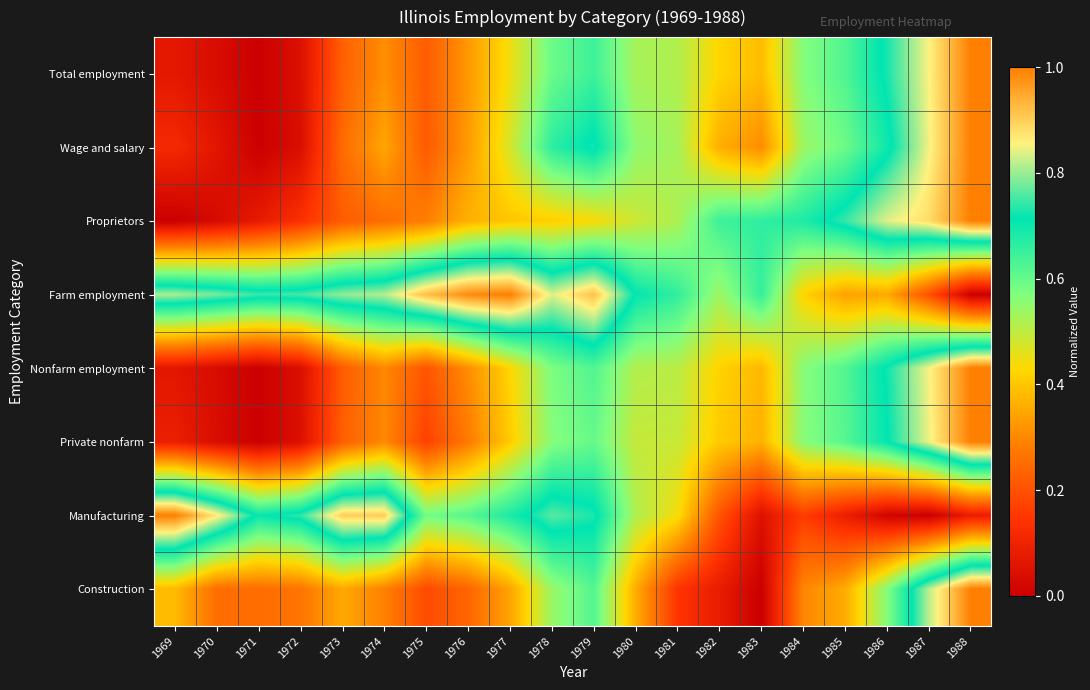

Reading left to right, what are all the values shown in this chart?

Total employment: 1969=0.1	1970=0.0	1971=0.0	1972=0.0	1973=0.2	1974=0.3	1975=0.2	1976=0.3	1977=0.4	1978=0.6	1979=0.6	1980=0.5	1981=0.5	1982=0.4	1983=0.4	1984=0.6	1985=0.6	1986=0.7	1987=0.9	1988=1.0
Wage and salary: 1969=0.1	1970=0.1	1971=0.0	1972=0.0	1973=0.2	1974=0.3	1975=0.2	1976=0.3	1977=0.5	1978=0.7	1979=0.7	1980=0.6	1981=0.5	1982=0.4	1983=0.3	1984=0.5	1985=0.6	1986=0.7	1987=0.9	1988=1.0
Proprietors: 1969=0.0	1970=0.0	1971=0.1	1972=0.1	1973=0.2	1974=0.3	1975=0.3	1976=0.4	1977=0.4	1978=0.4	1979=0.4	1980=0.5	1981=0.5	1982=0.6	1983=0.7	1984=0.7	1985=0.7	1986=0.8	1987=0.9	1988=1.0
Farm employment: 1969=0.8	1970=0.8	1971=0.7	1972=0.8	1973=0.8	1974=0.8	1975=0.9	1976=1.0	1977=1.0	1978=0.8	1979=0.9	1980=0.7	1981=0.7	1982=0.5	1983=0.7	1984=0.4	1985=0.3	1986=0.4	1987=0.2	1988=0.0
Nonfarm employment: 1969=0.1	1970=0.0	1971=0.0	1972=0.0	1973=0.2	1974=0.3	1975=0.2	1976=0.3	1977=0.4	1978=0.6	1979=0.6	1980=0.5	1981=0.5	1982=0.4	1983=0.4	1984=0.6	1985=0.6	1986=0.7	1987=0.9	1988=1.0
Private nonfarm: 1969=0.1	1970=0.0	1971=0.0	1972=0.0	1973=0.2	1974=0.3	1975=0.2	1976=0.3	1977=0.4	1978=0.6	1979=0.6	1980=0.5	1981=0.5	1982=0.4	1983=0.4	1984=0.6	1985=0.6	1986=0.7	1987=0.8	1988=1.0
Manufacturing: 1969=1.0	1970=0.9	1971=0.7	1972=0.7	1973=0.9	1974=0.9	1975=0.6	1976=0.6	1977=0.7	1978=0.8	1979=0.7	1980=0.5	1981=0.4	1982=0.2	1983=0.0	1984=0.2	1985=0.1	1986=0.0	1987=0.0	1988=0.1
Construction: 1969=0.4	1970=0.3	1971=0.3	1972=0.3	1973=0.4	1974=0.3	1975=0.2	1976=0.2	1977=0.3	1978=0.5	1979=0.6	1980=0.4	1981=0.1	1982=0.1	1983=0.0	1984=0.3	1985=0.4	1986=0.6	1987=0.8	1988=1.0